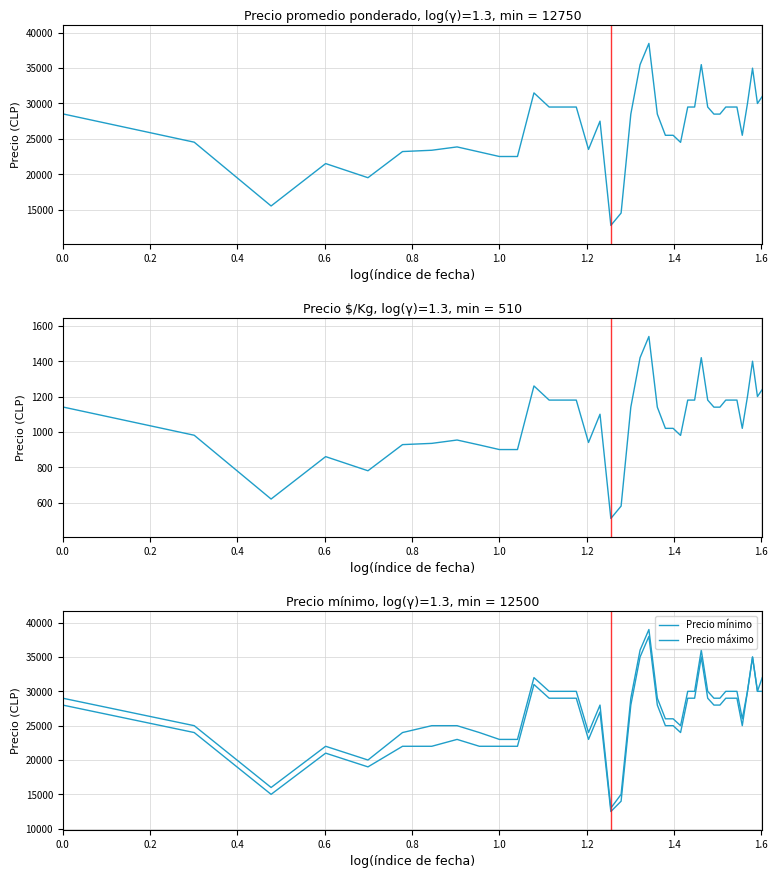

Is the value of Precio mínimo at 38 greater than the value of Precio máximo at 16?

Yes